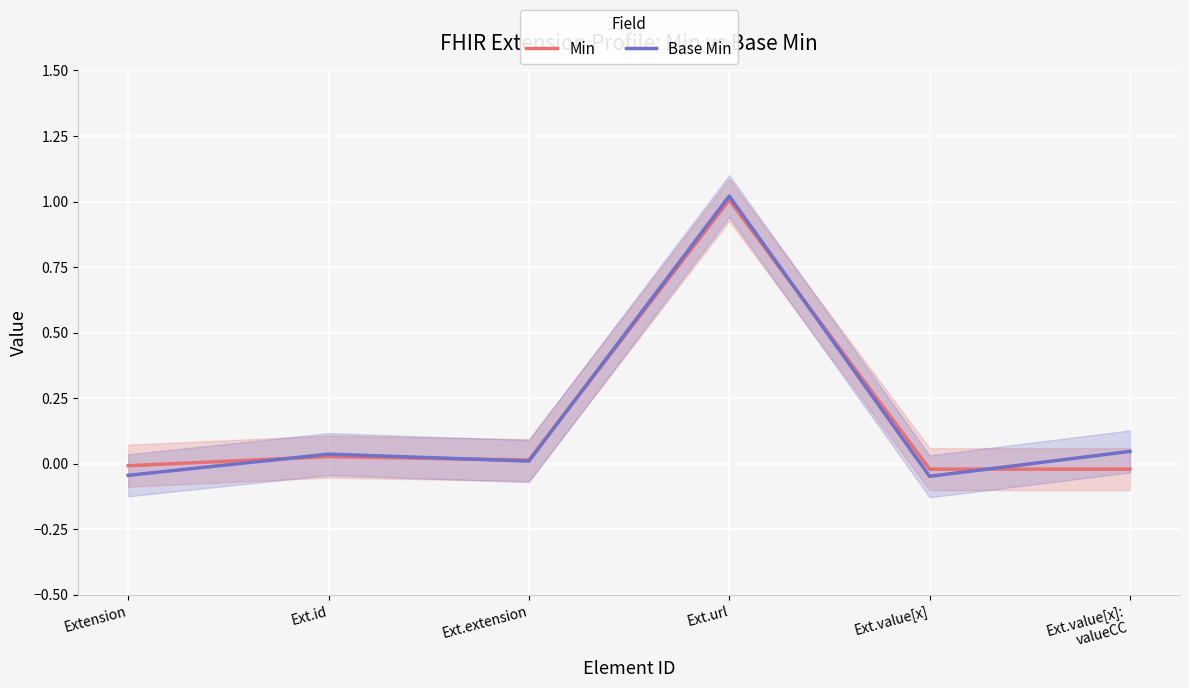

Which series has the largest range (max minus min)?

Base Min